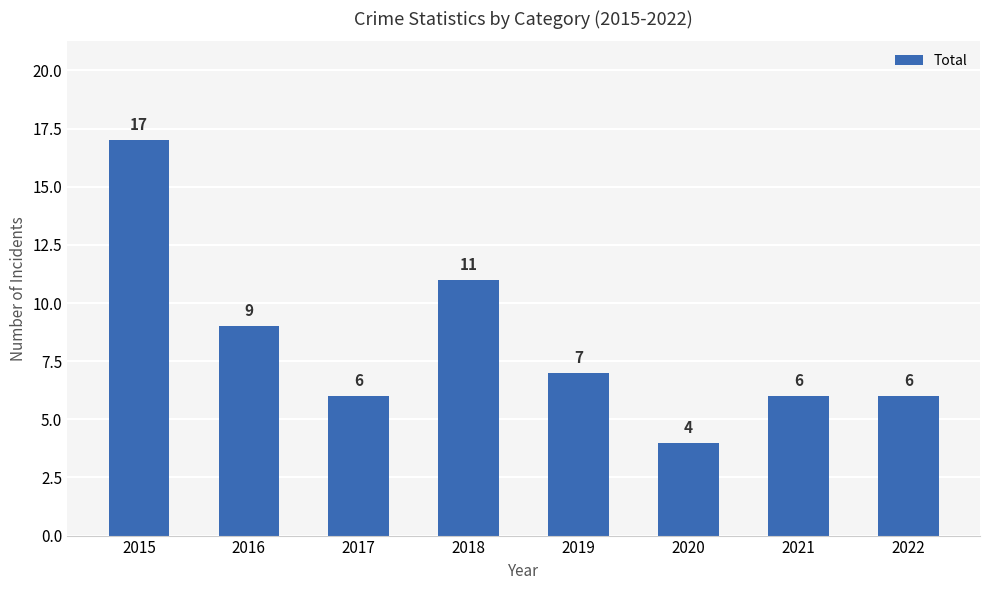

Reading left to right, list all the values displayed in this chart.

17	9	6	11	7	4	6	6